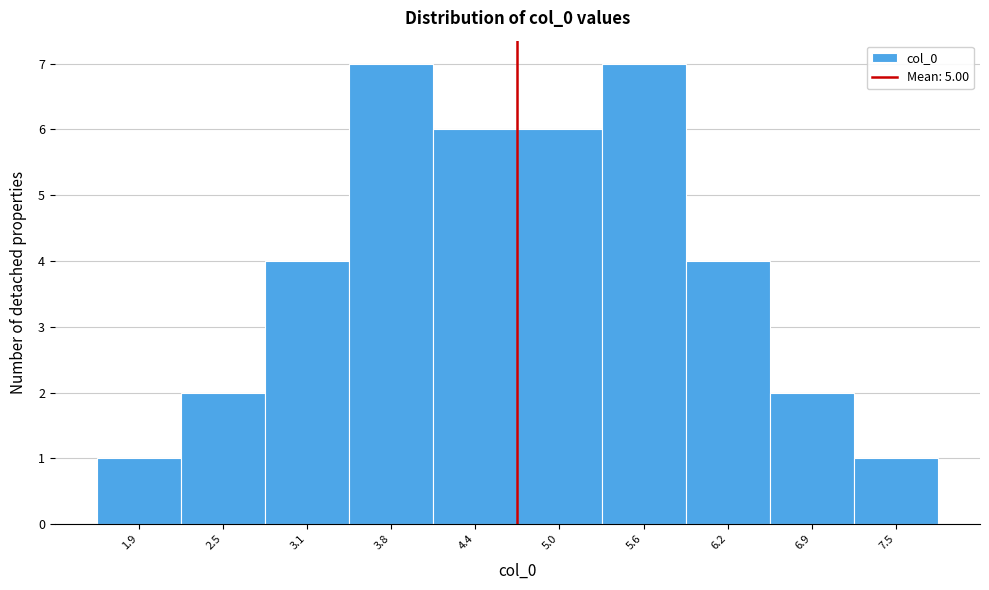

Reading right to left, extract all data points from this chart.

1	2	4	7	6	6	7	4	2	1